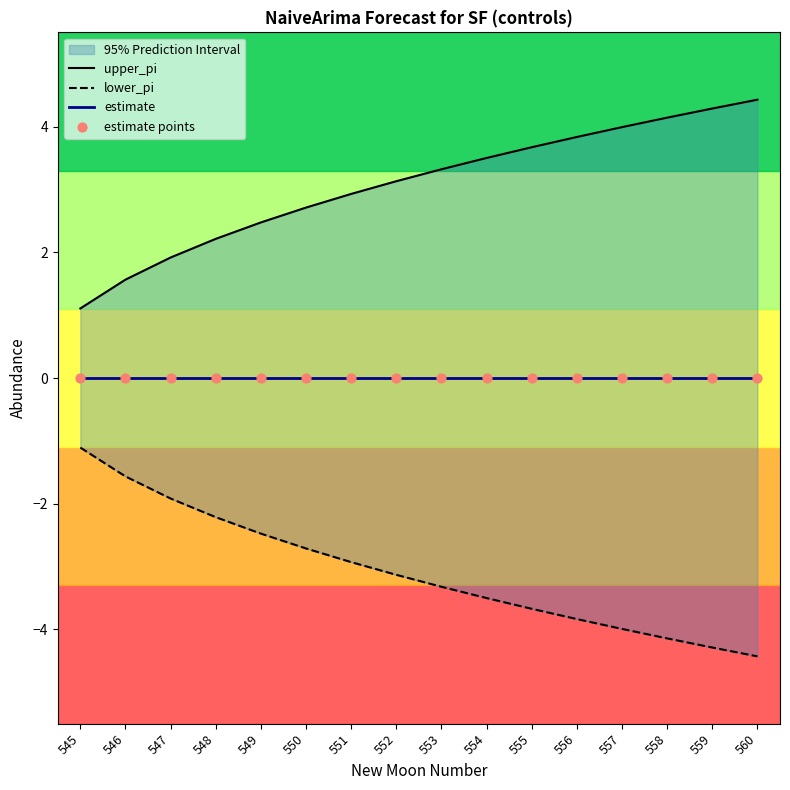

Which series has the largest total across all categories?

upper_pi